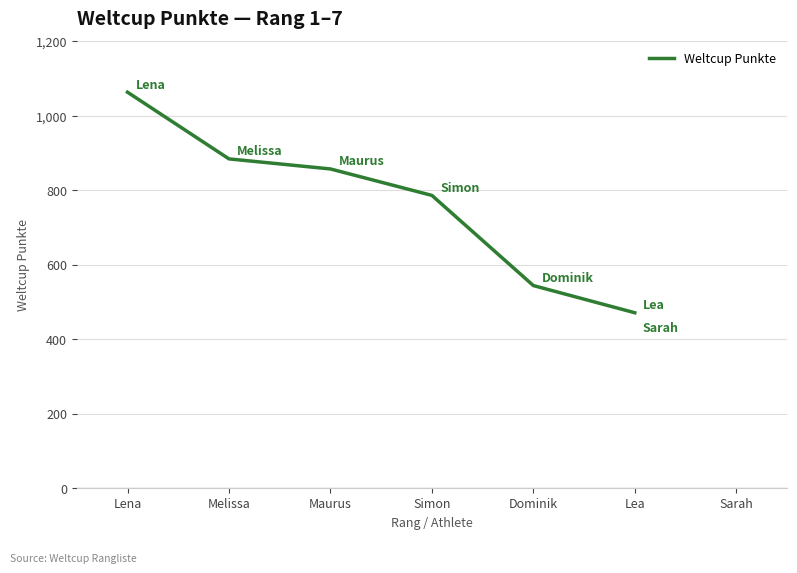

At which label is the value closest to 767?

Simon